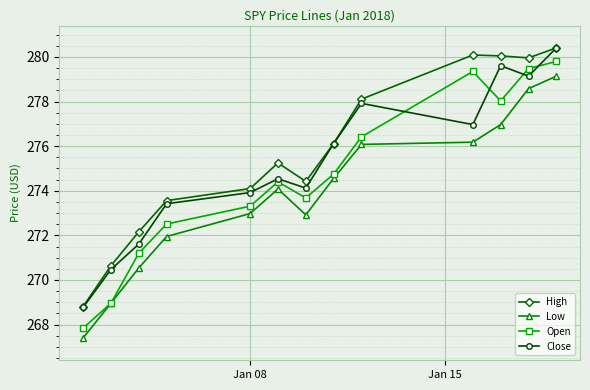

True or false: High and Low cross at least once.

False